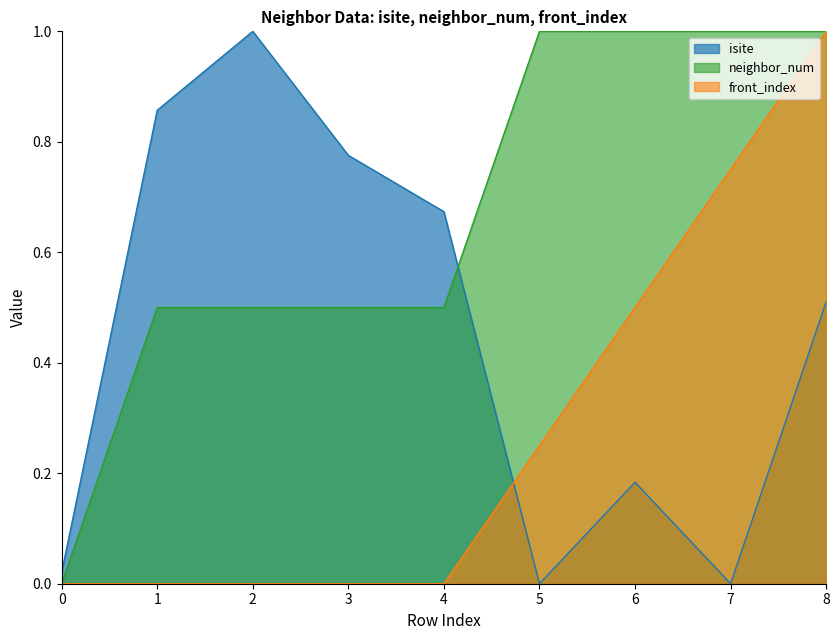

What are all the series names shown in the legend?

isite, neighbor_num, front_index